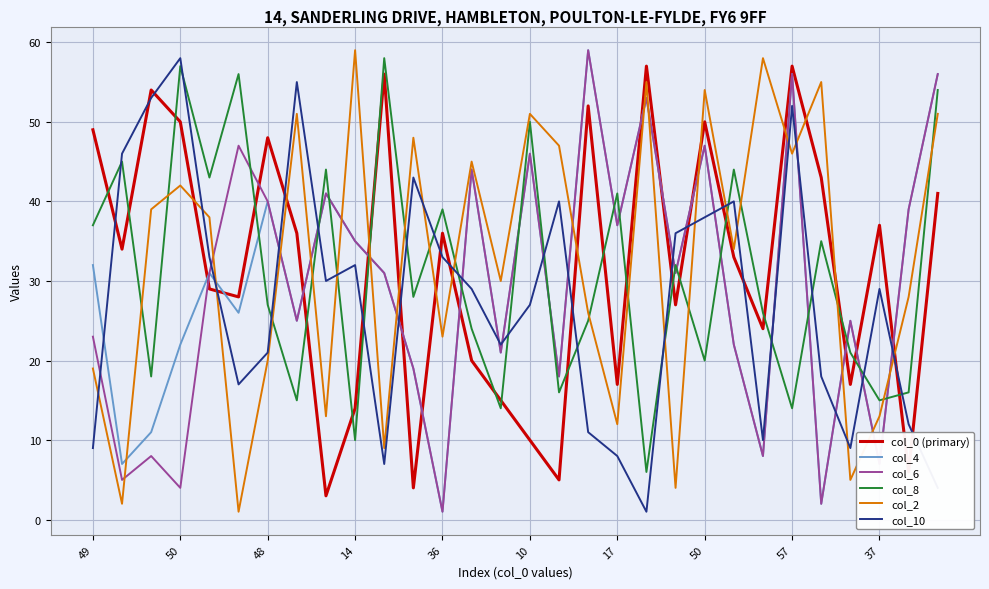

What is the minimum value for col_8?

6